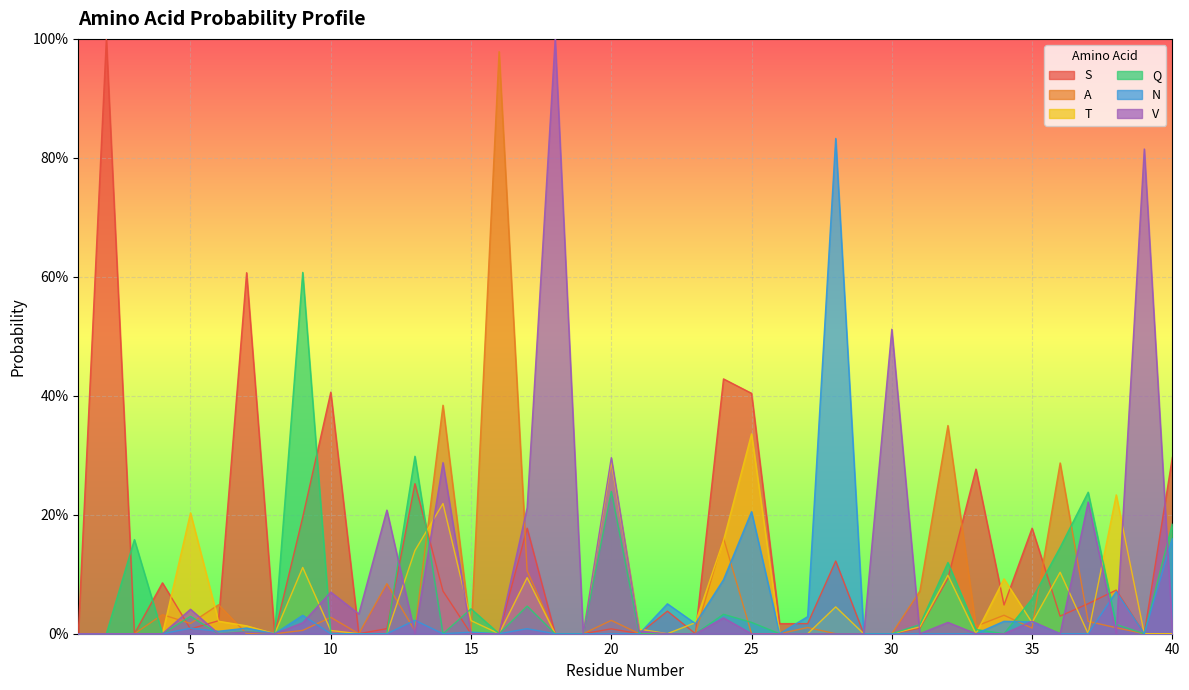

Between 22 and 28, which is larger?

28